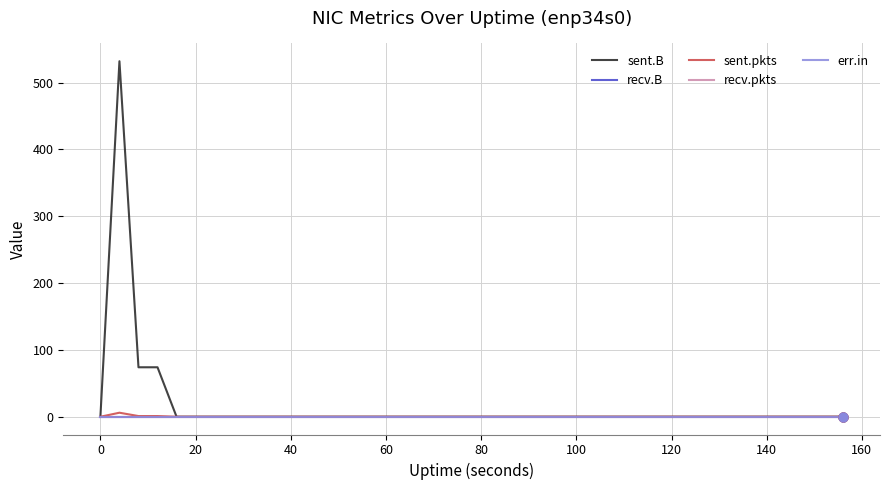

Which series has the largest total across all categories?

sent.B